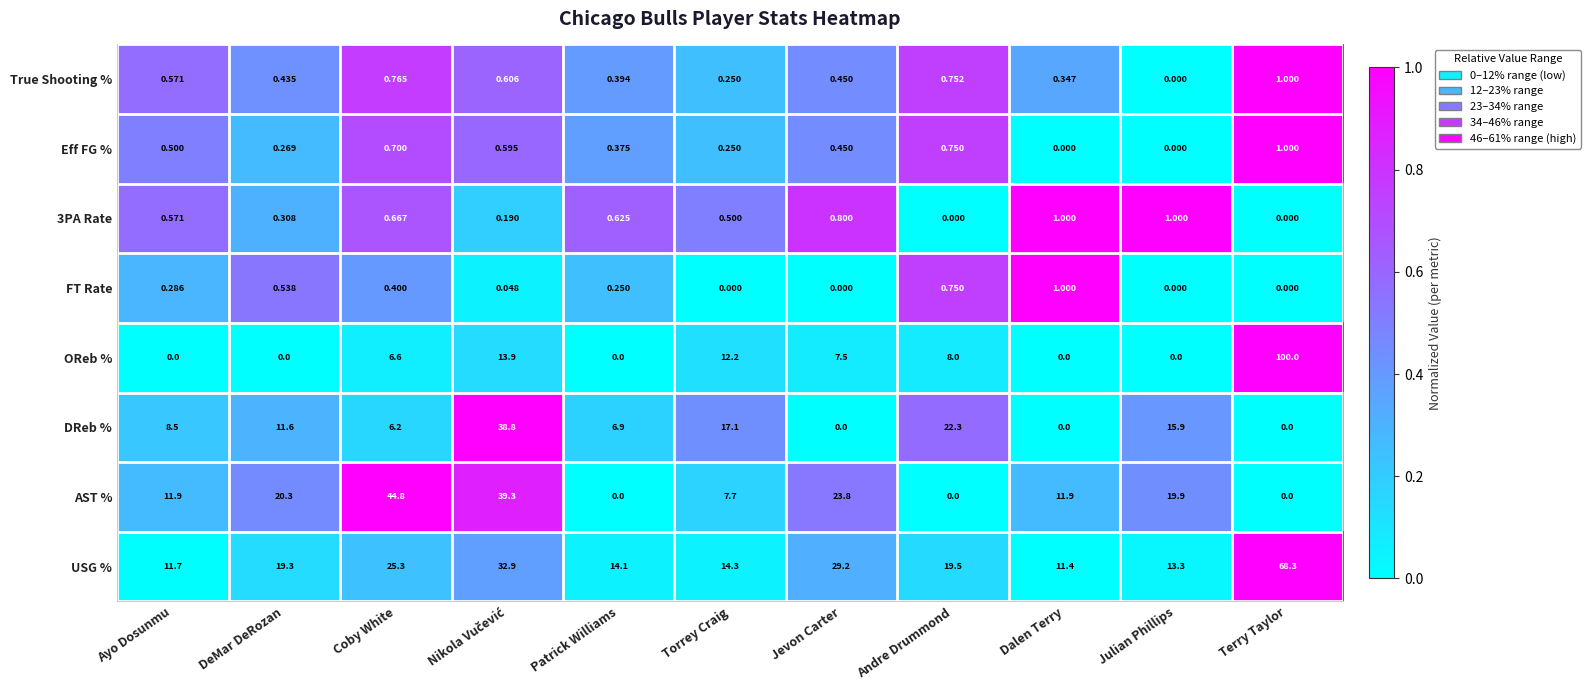

What is the difference between the highest and lowest values at Ayo Dosunmu?

11.9